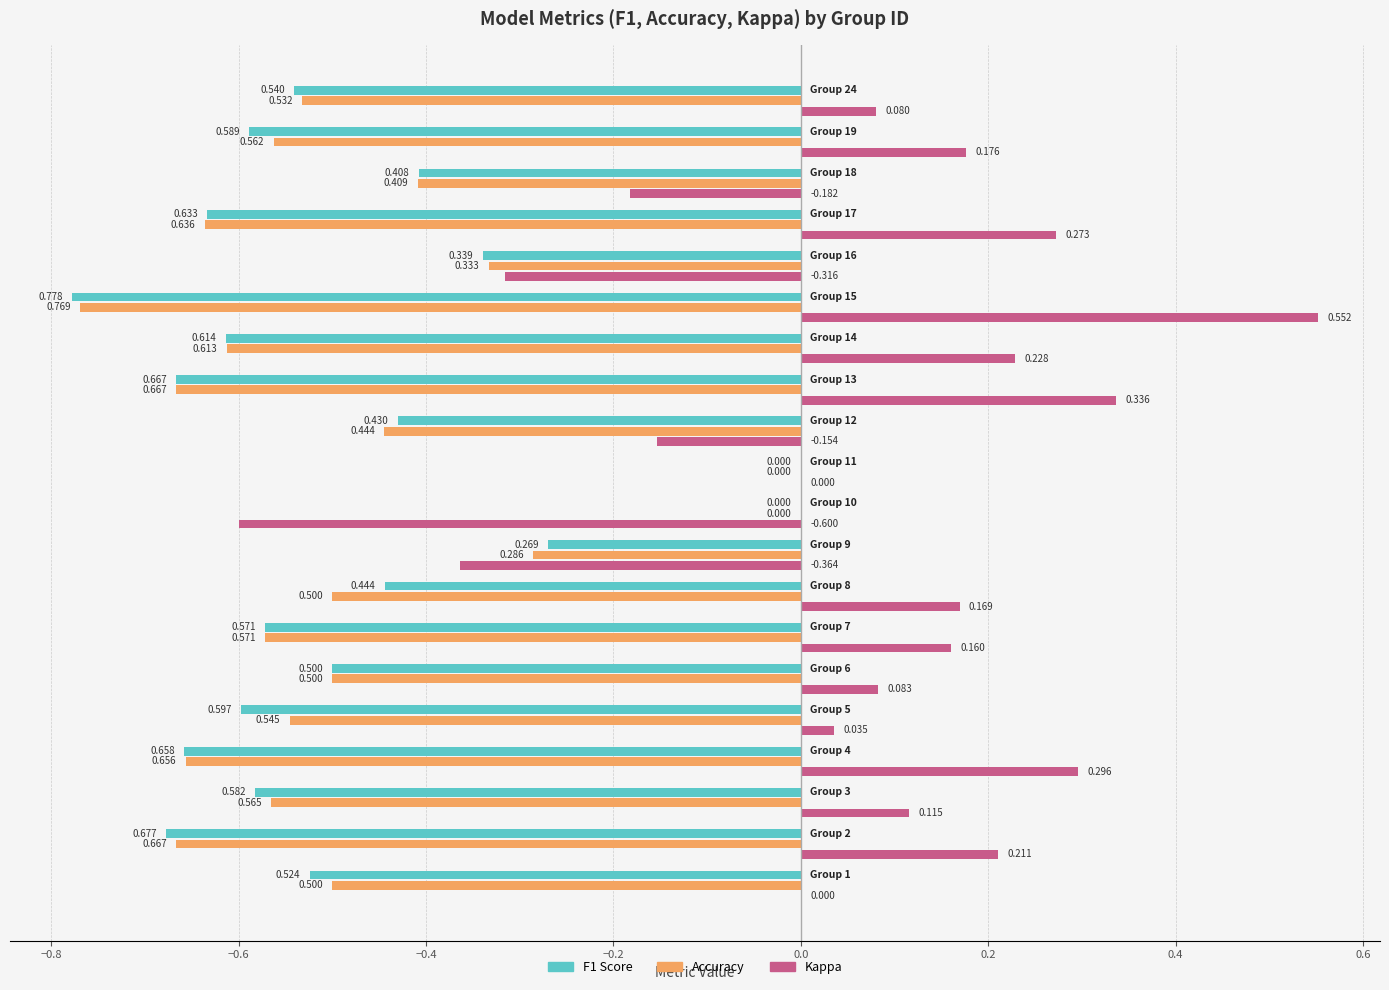

At 3, list the series in order from smallest to largest.

kappa, accuracy, f1